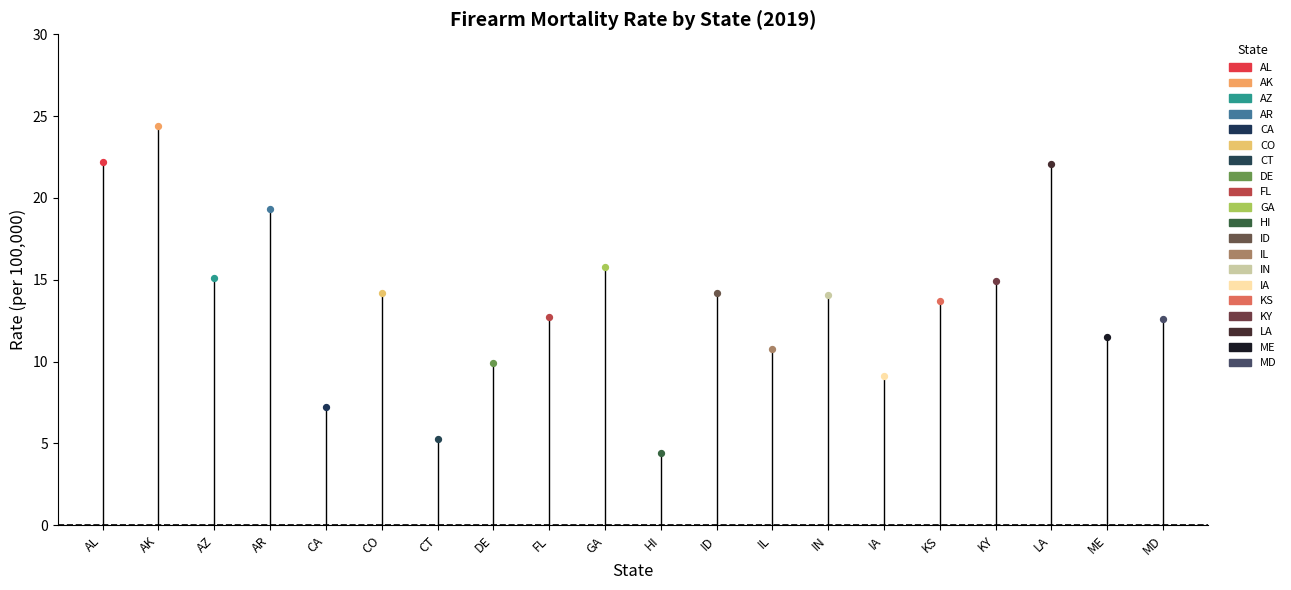

Between AR and ID, which is larger?

AR